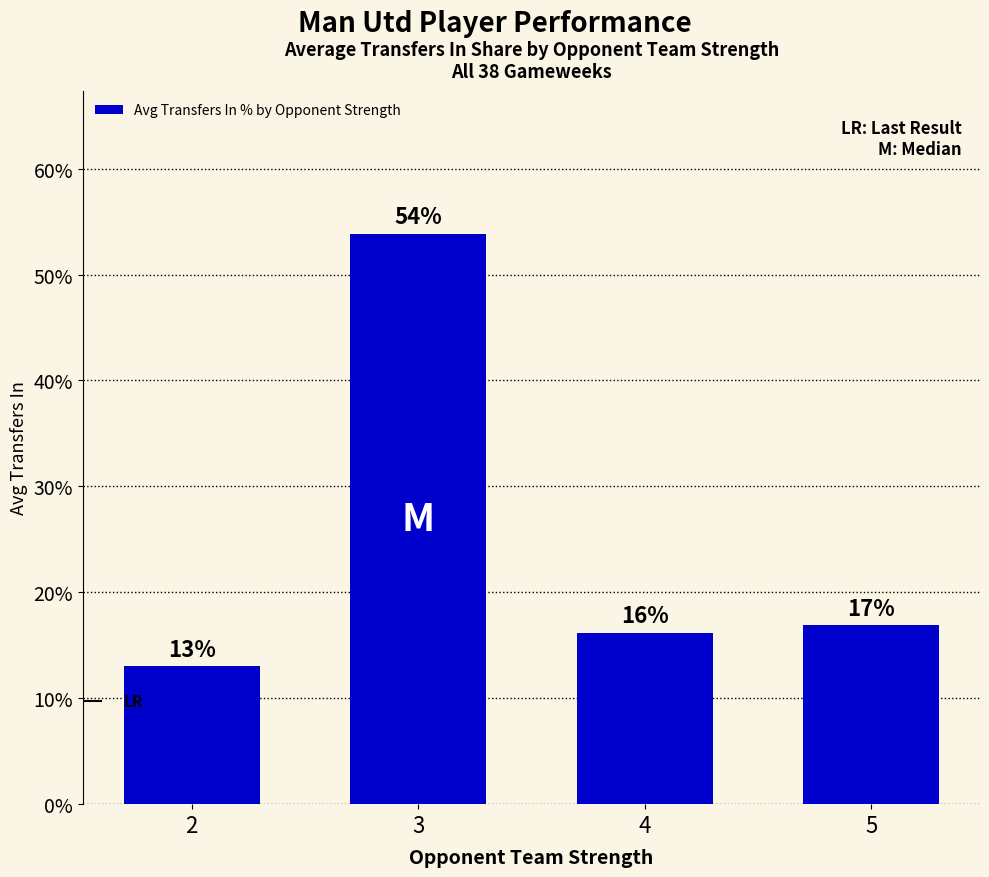

Read the value at 5.

16.9